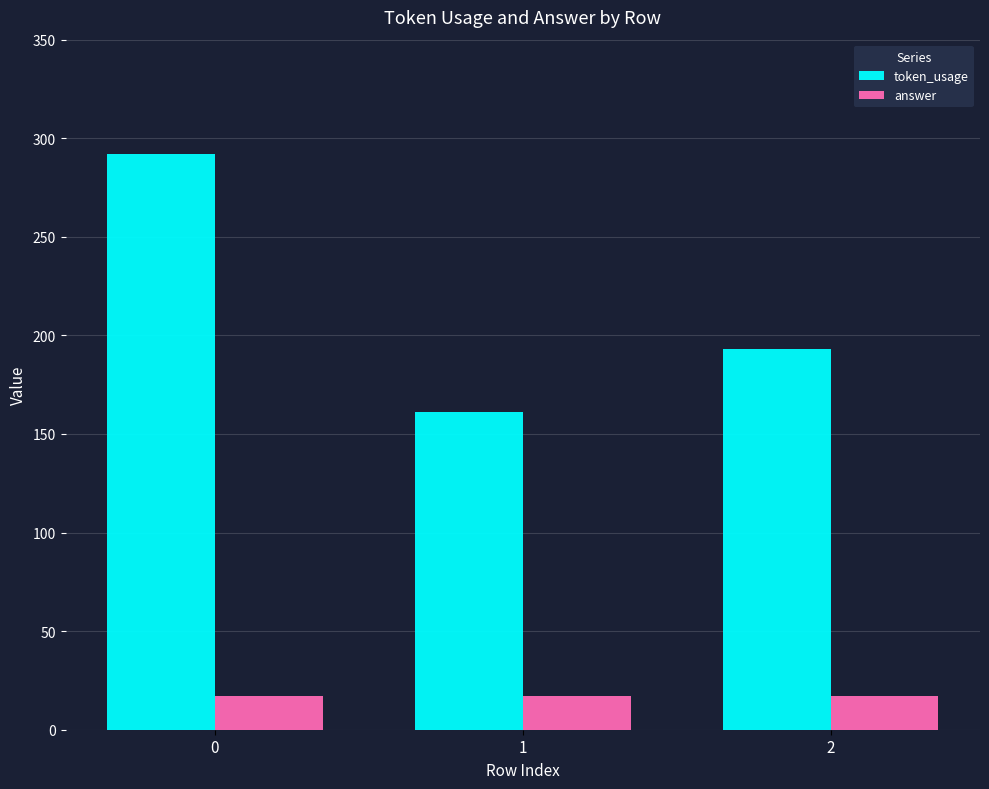

List the series in order of their overall mean, highest first.

token_usage, answer